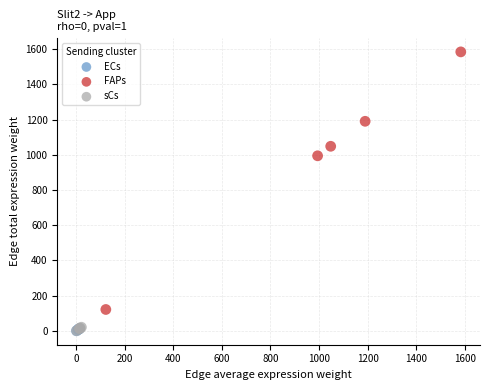

Which series contains the highest Y value?

FAPs